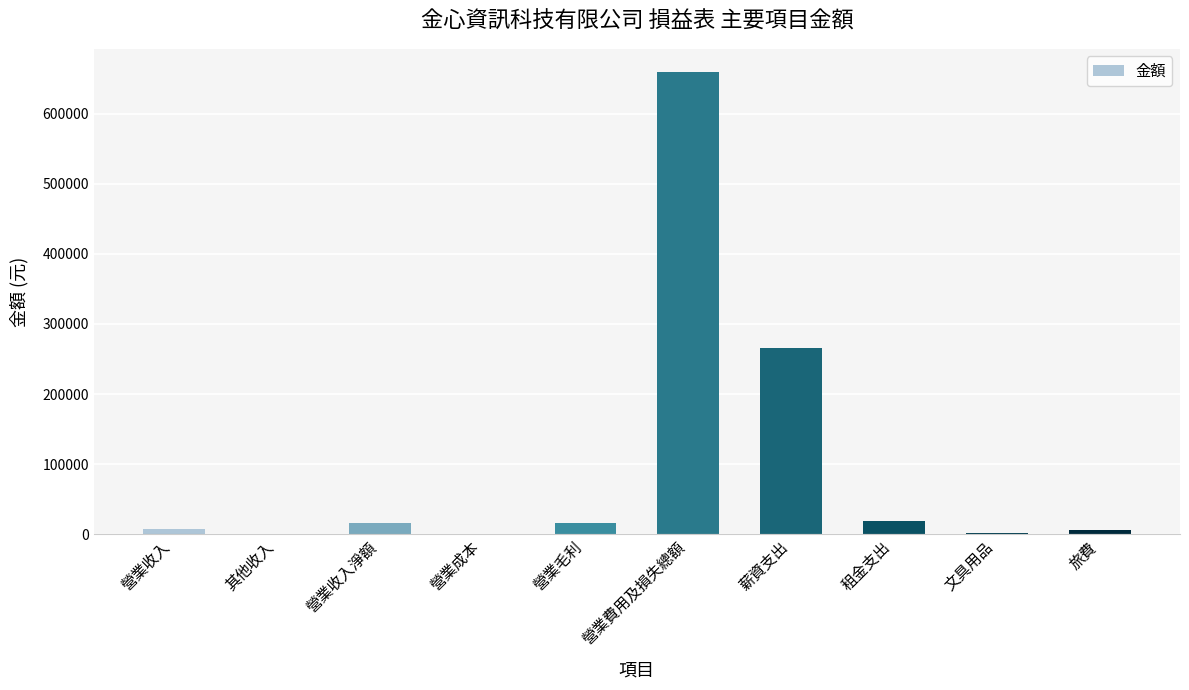

What is the greatest value displayed?

659522